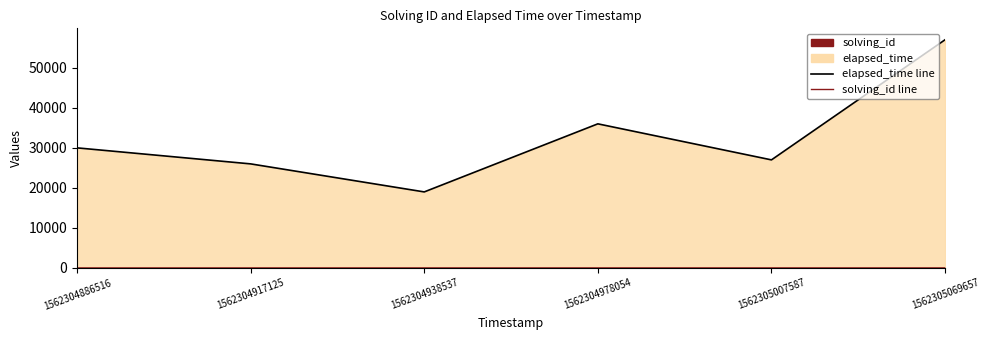

True or false: elapsed_time line and solving_id line intersect in this chart.

False